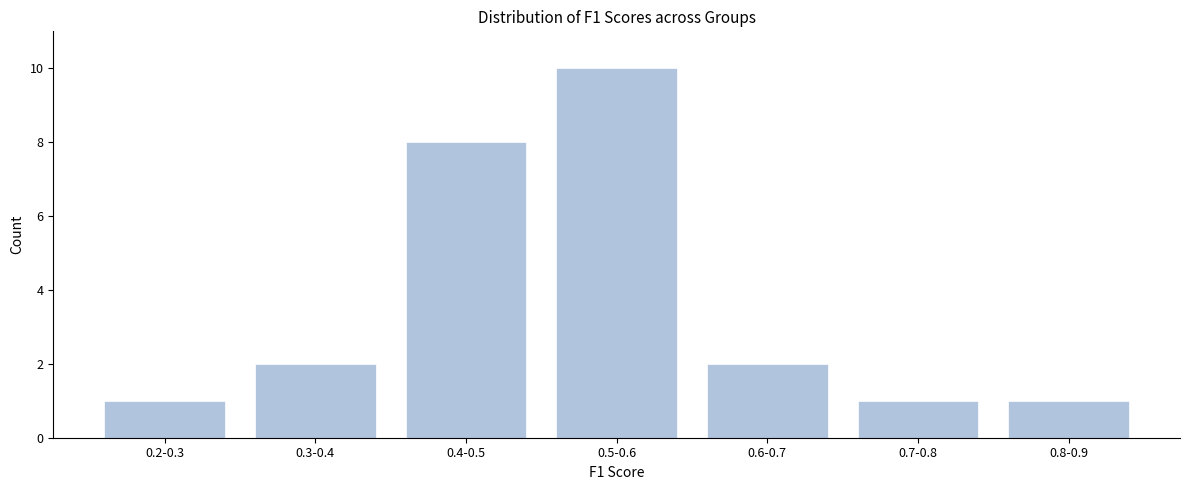

Reading left to right, what are all the values shown in this chart?

1	2	8	10	2	1	1